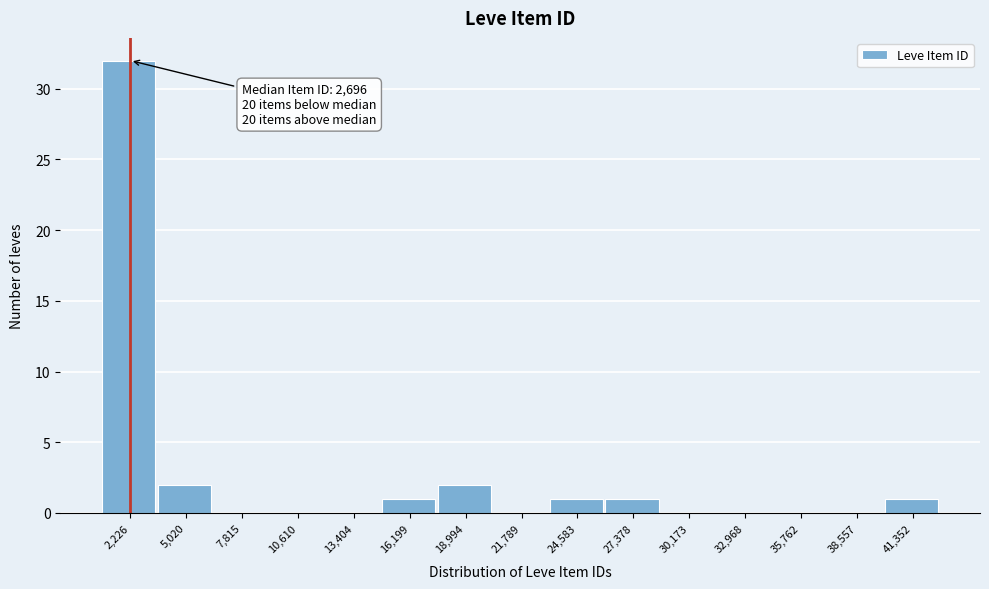

Reading left to right, extract all data points from this chart.

2,226=32	5,020=2	7,815=0	10,610=0	13,404=0	16,199=1	18,994=2	21,789=0	24,583=1	27,378=1	30,173=0	32,968=0	35,762=0	38,557=0	41,352=1